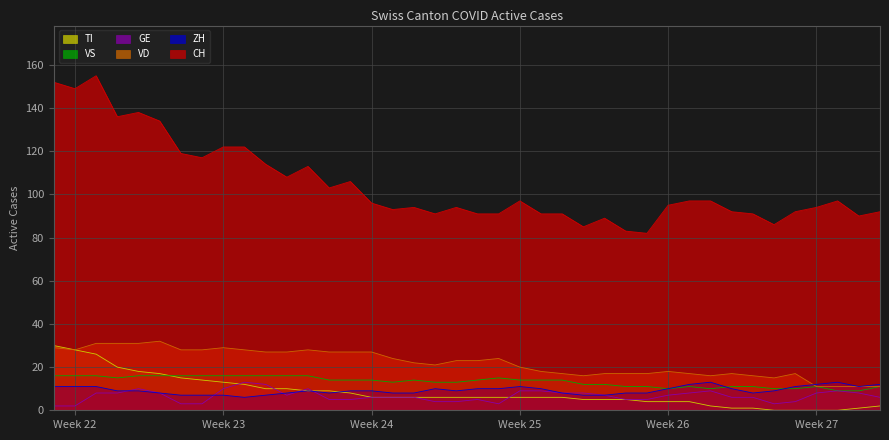

What is the value of the GE point at the 20th from the left?

4